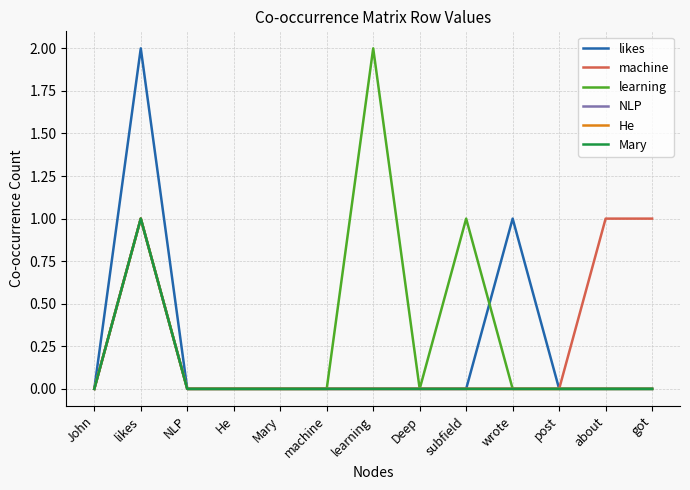

At how many categories does at least one series exceed 0?

6